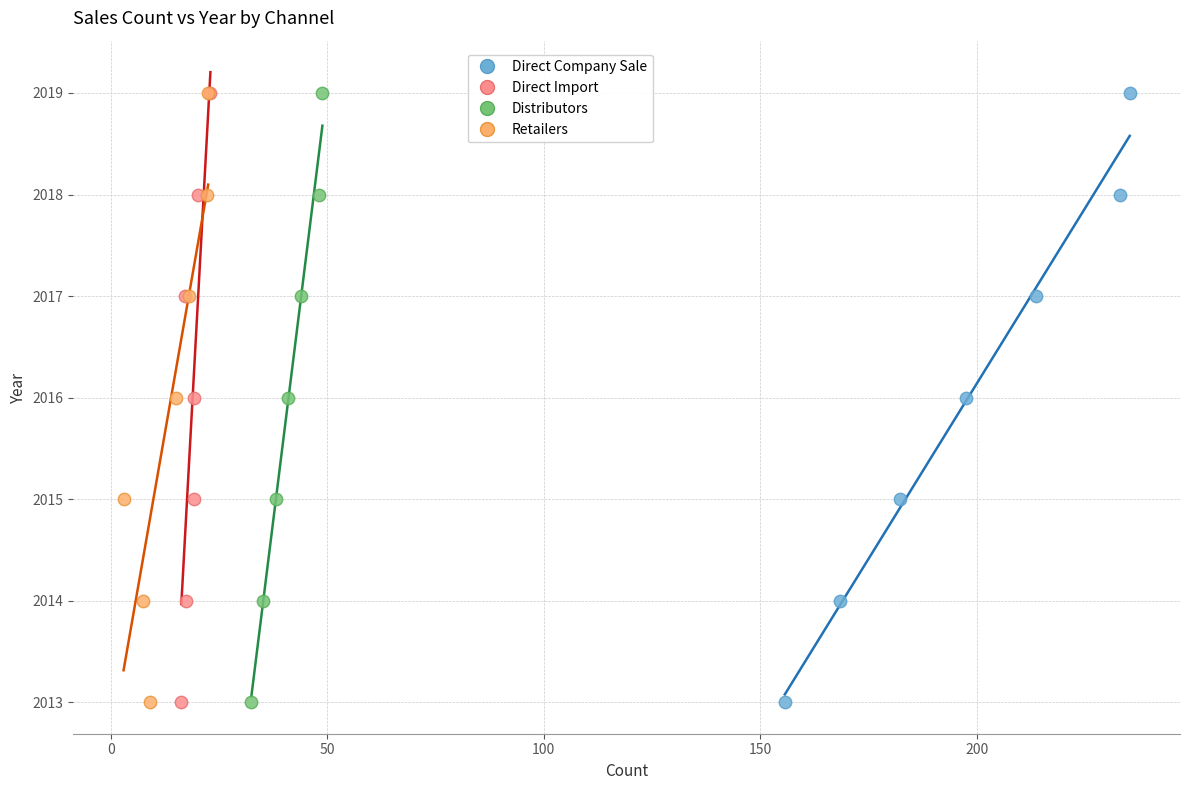

What are all the series names shown in the legend?

Direct Company Sale, Direct Import, Distributors, Retailers